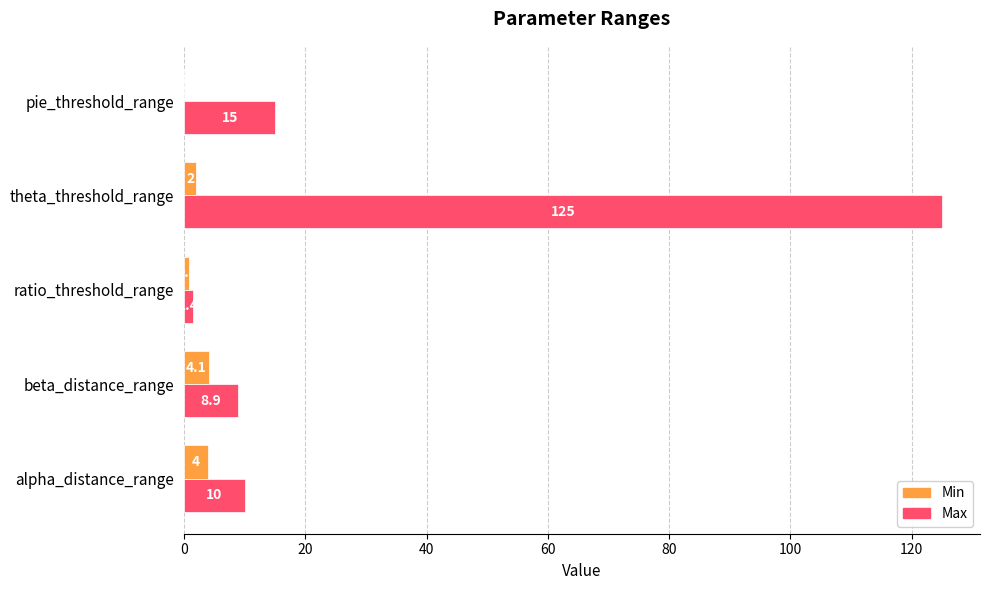

At which category is the sum across all series the highest?

theta_threshold_range